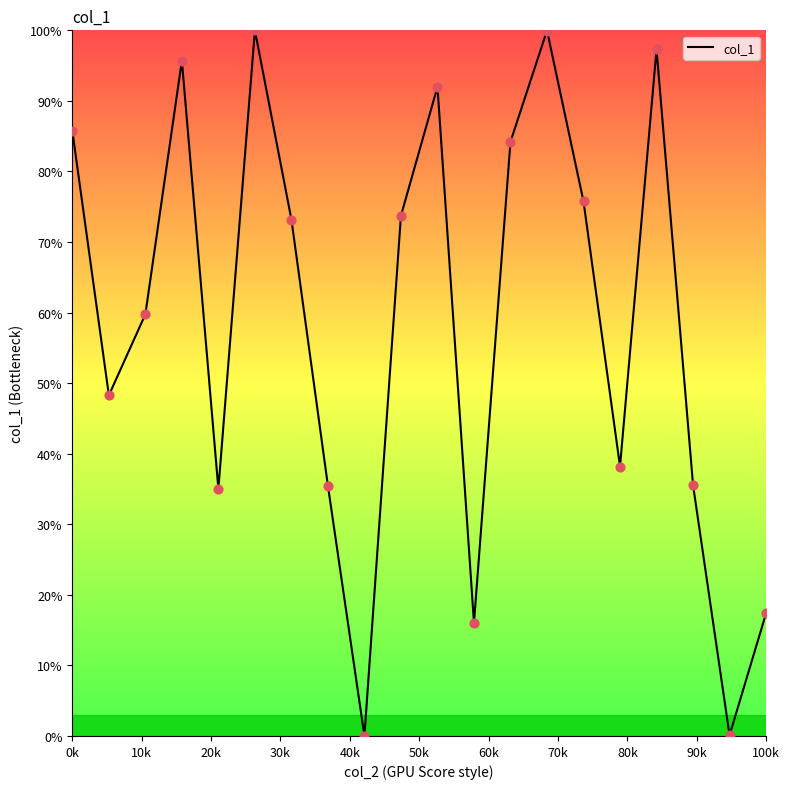

What is the greatest value displayed?

100.0